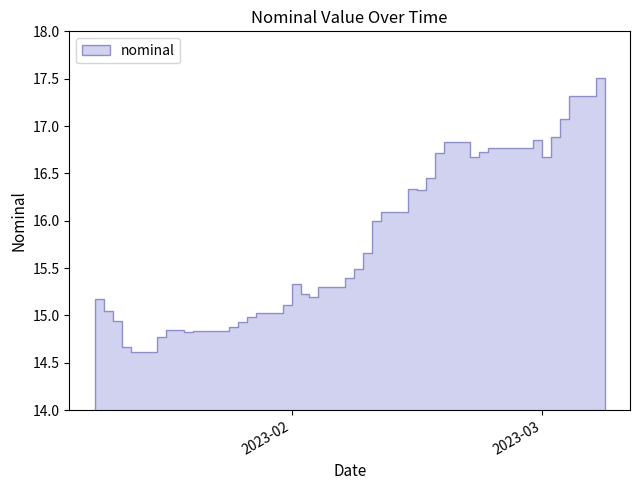

True or false: the data shows 16.7 at 2023-02-22.

True